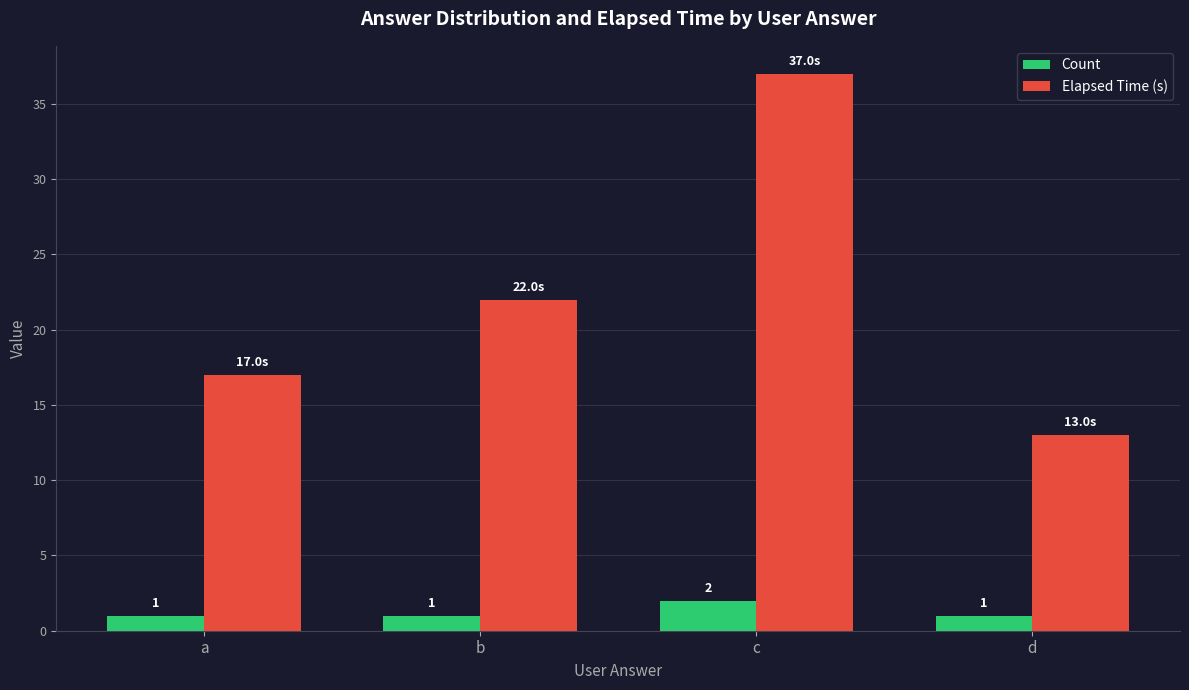

At how many categories does at least one series exceed 31?

1